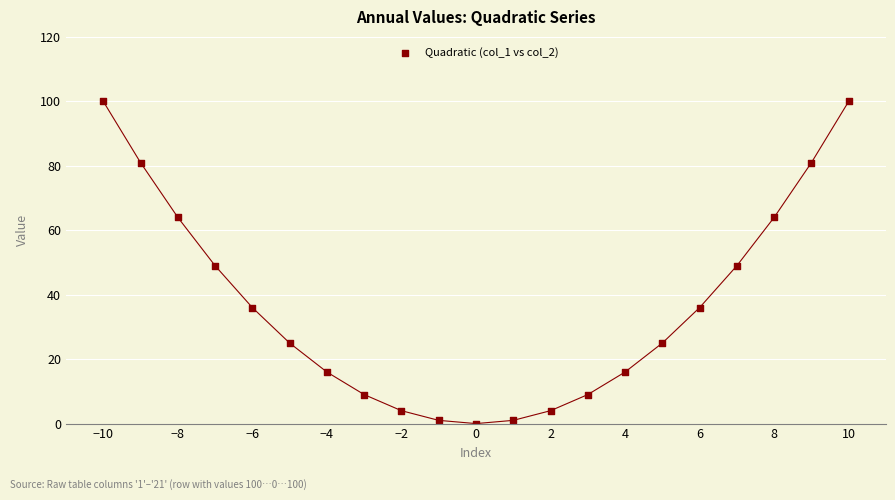

What is the range of X values (max minus min)?

20